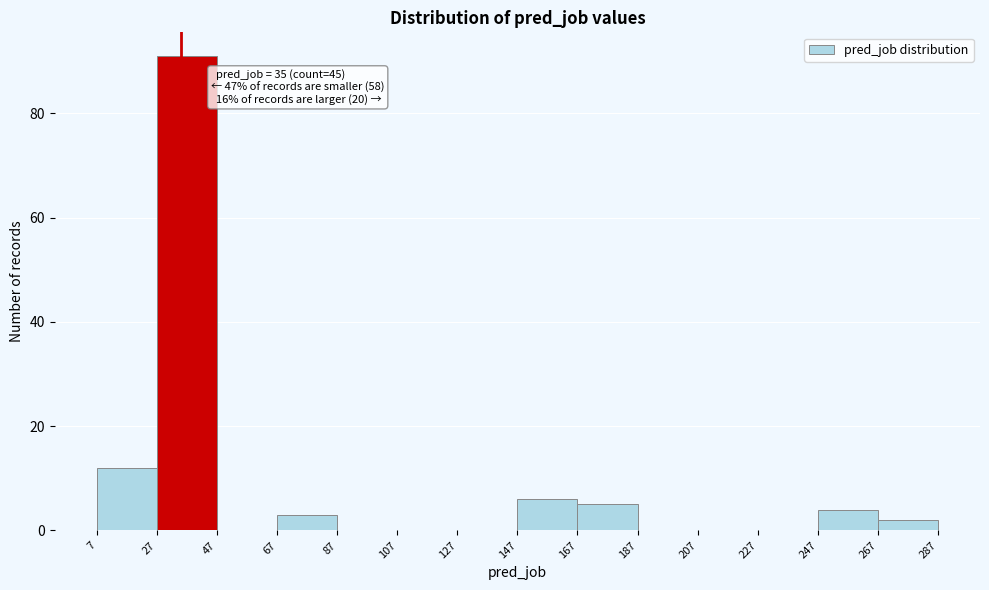

Over which range of the x-axis is the bar tallest?

27 to 47